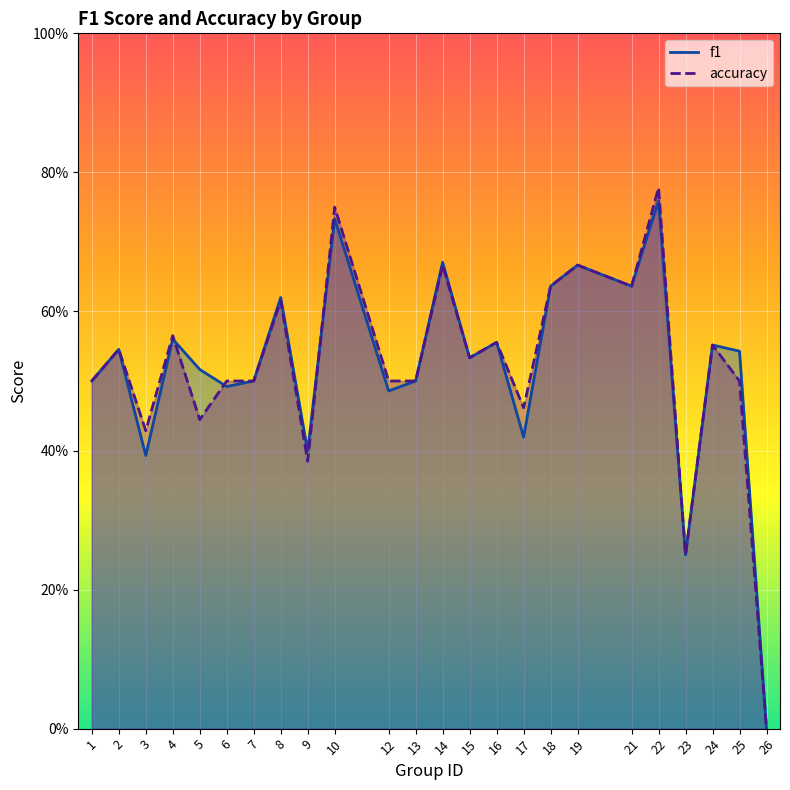

The value of f1 at 19 is 0.7. True or false?

True